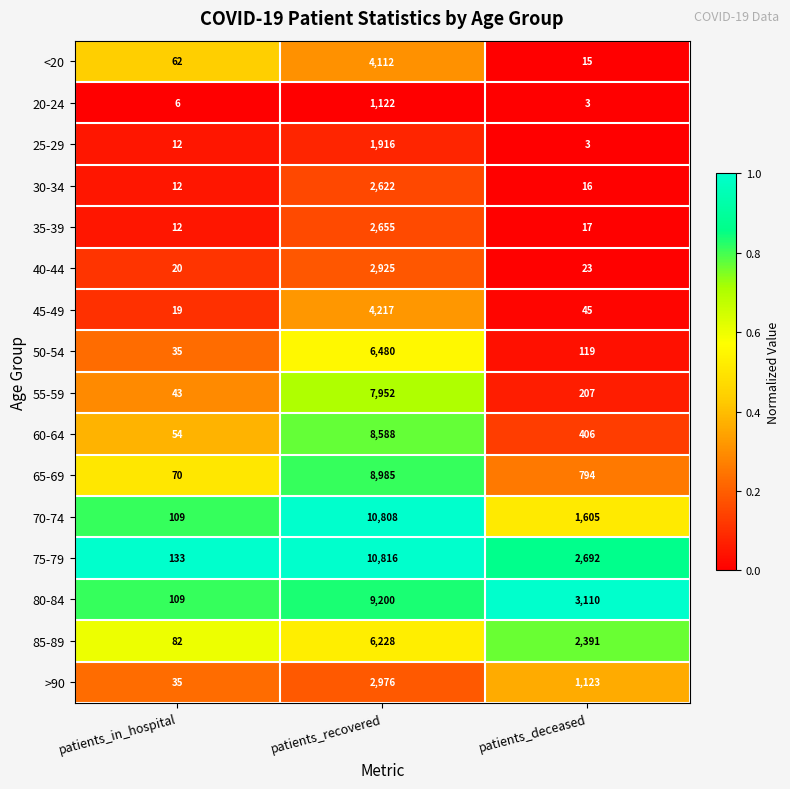

What is the total value across all series at patients_recovered?

91602